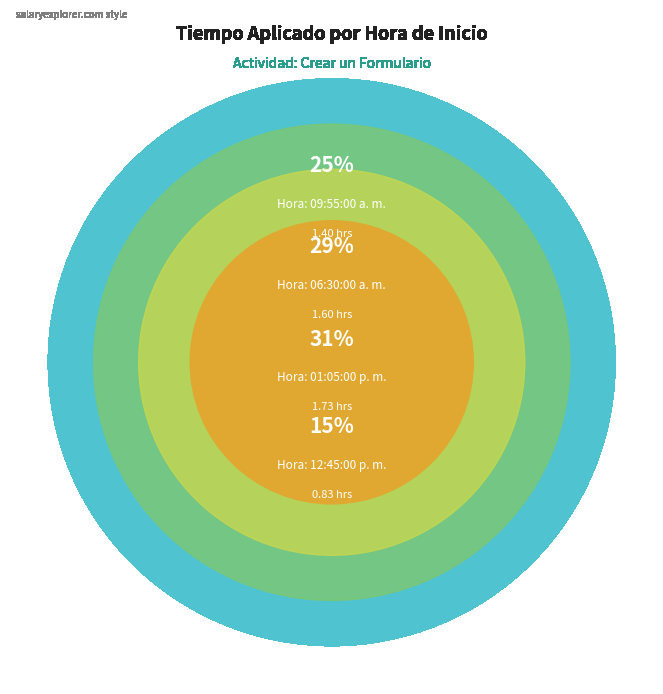

What percentage is the 12:45:00 p. m. slice, to the nearest percent?

15%